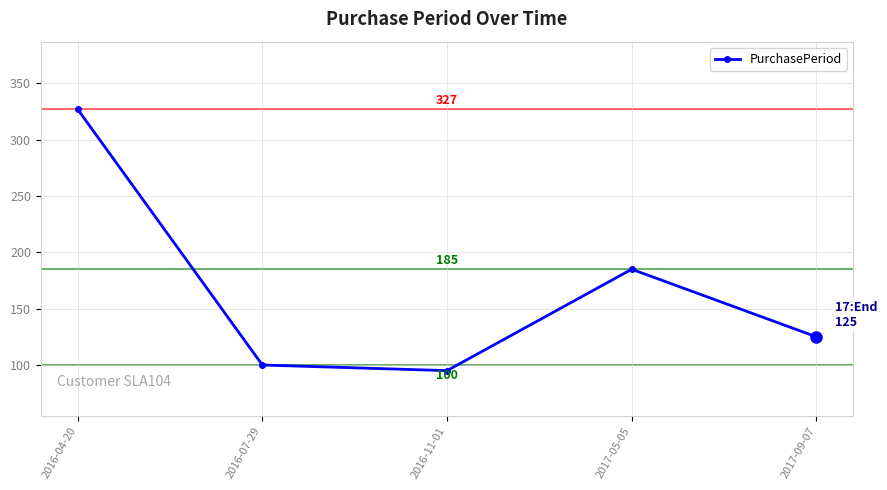

Reading right to left, list all the values displayed in this chart.

2017-09-07=125	2017-05-05=185	2016-11-01=95	2016-07-29=100	2016-04-20=327